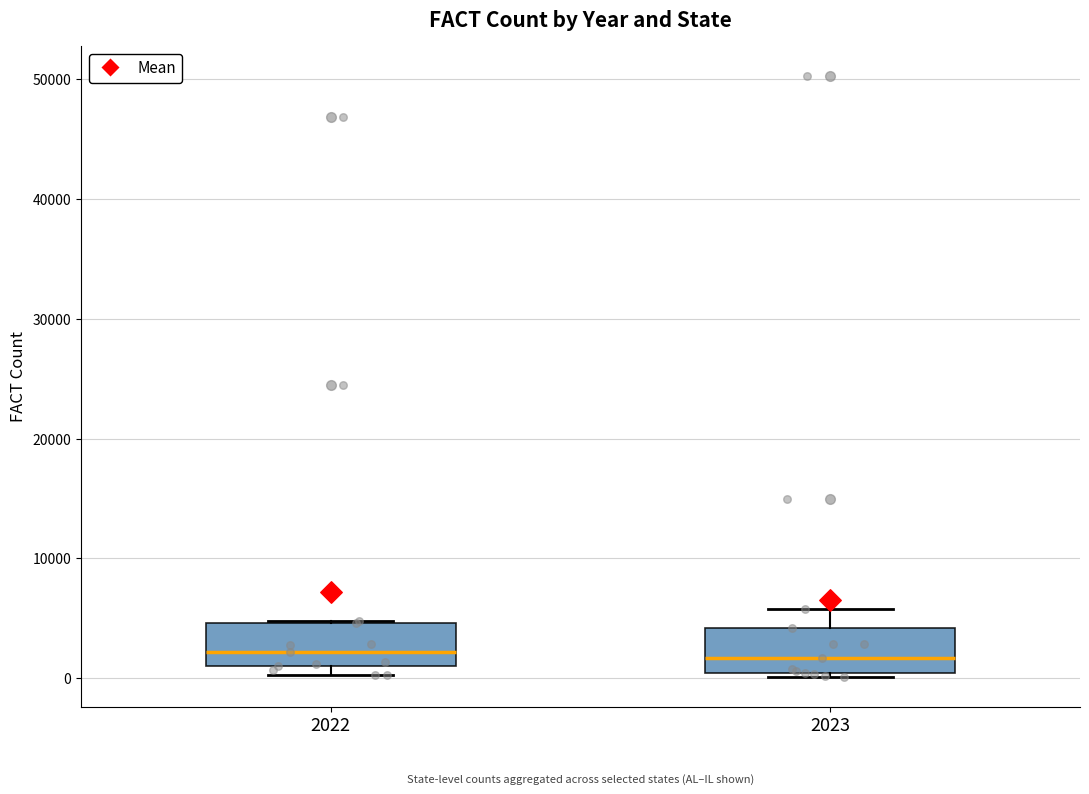

Where does the median line of the box at x = 2022 sit on the y-axis? The values are not printed on the chart, so give them approximately, as read against the axis.

2000